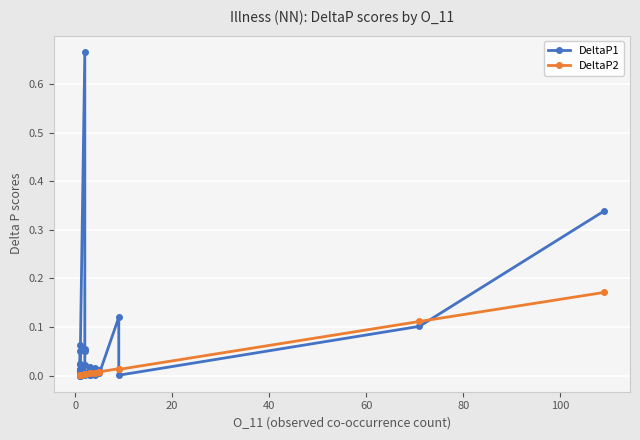

Rank the series by their average value, from lowest to highest.

DeltaP2, DeltaP1